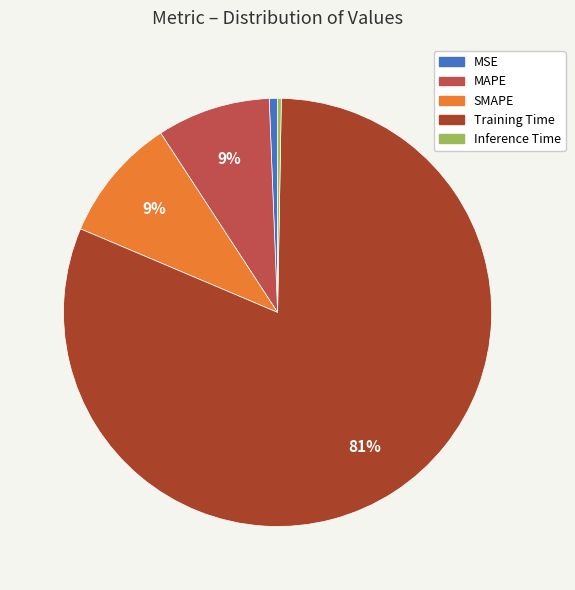

How many slices are in this pie chart?

5